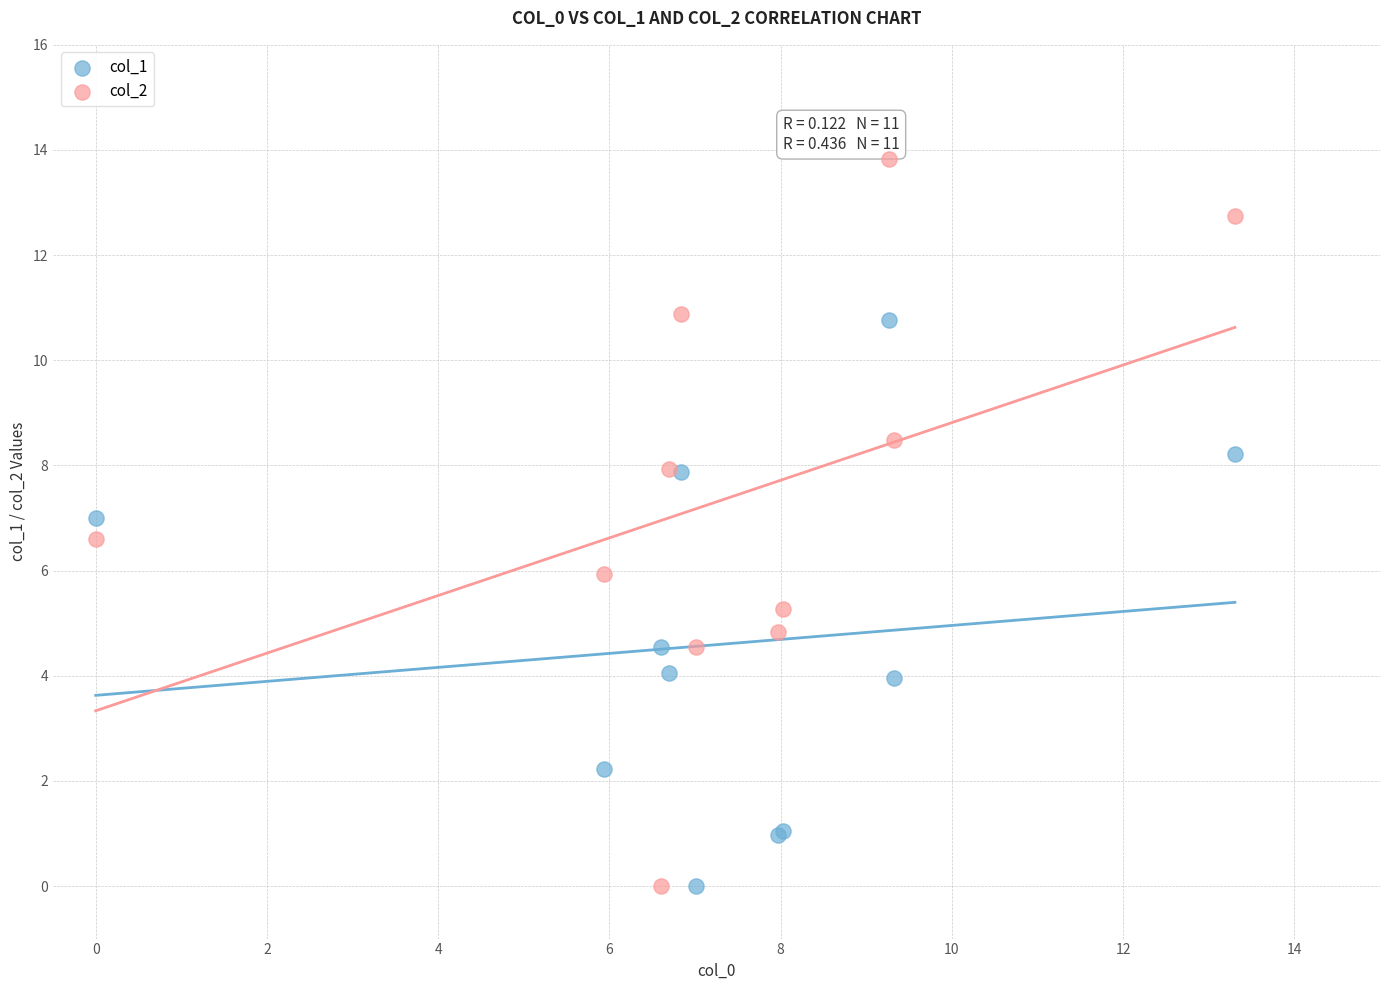

Which series has the widest spread of Y values?

col_2